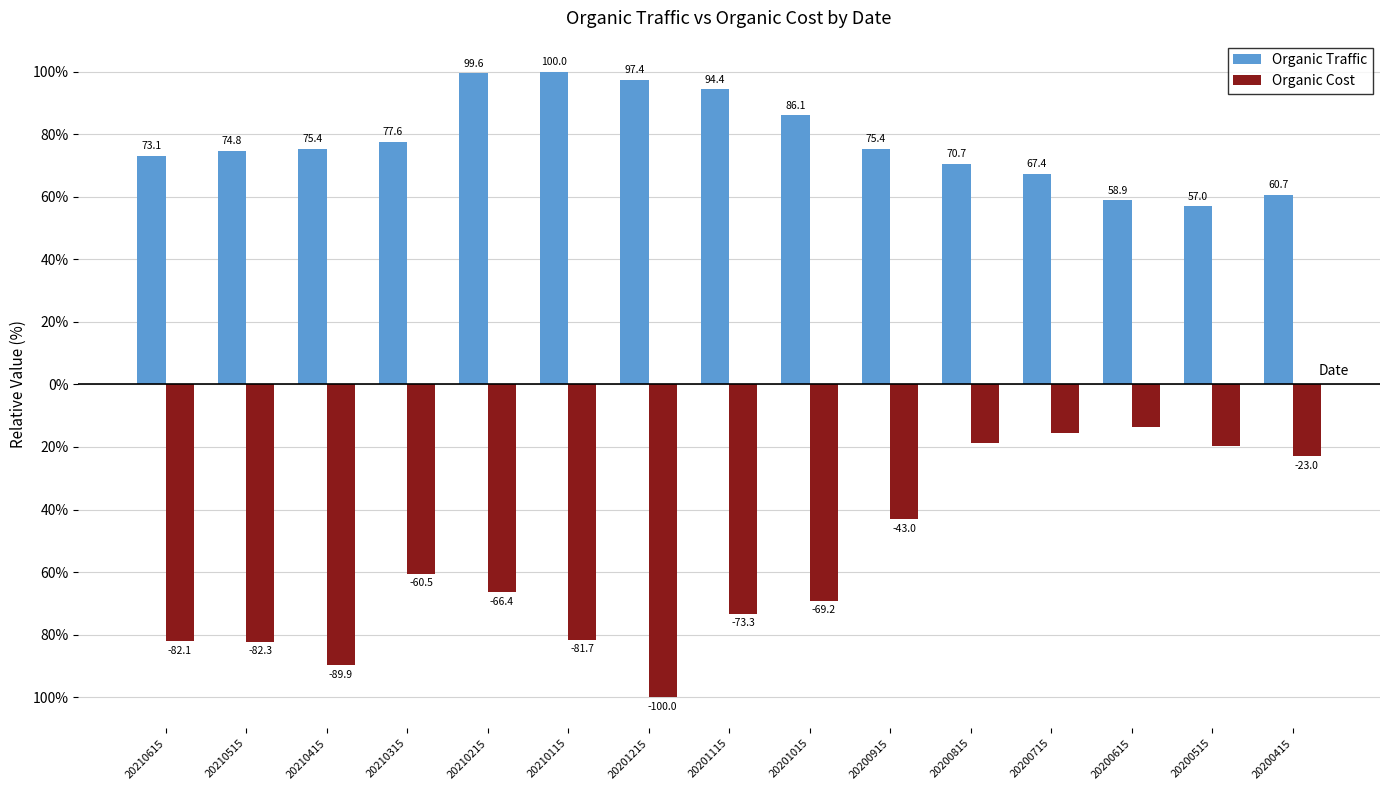

What is the sum of the Organic Cost values at 20210515 and 20200415?

-105.3